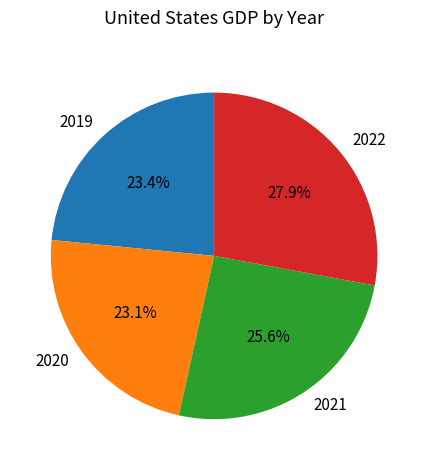

Which has a higher value, 2022 or 2020?

2022